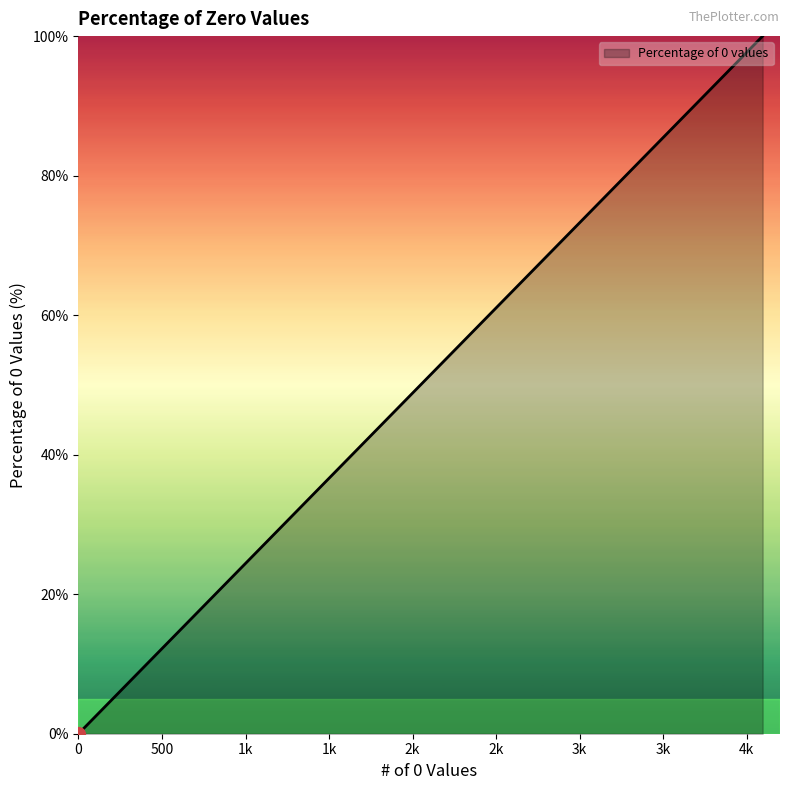

The chart shows a value of 0.0 at th. True or false?

True